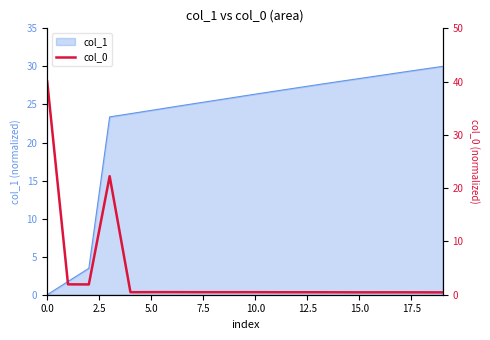

What is the average value?

3.7